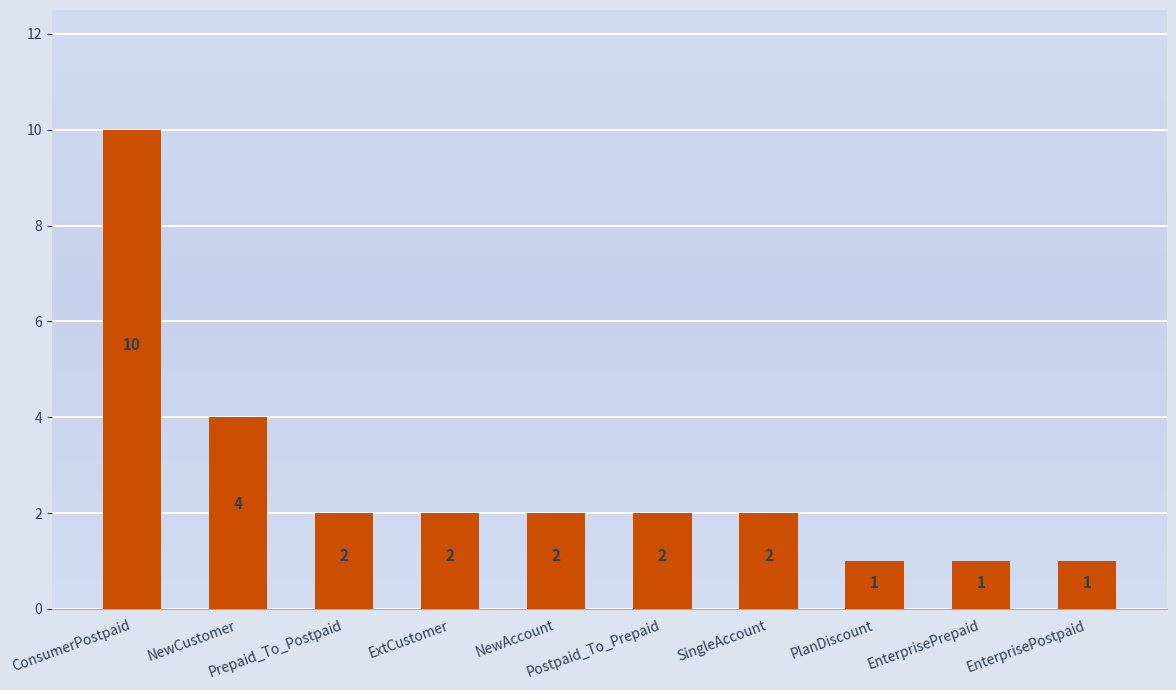

Reading left to right, extract all data points from this chart.

10	4	2	2	2	2	2	1	1	1